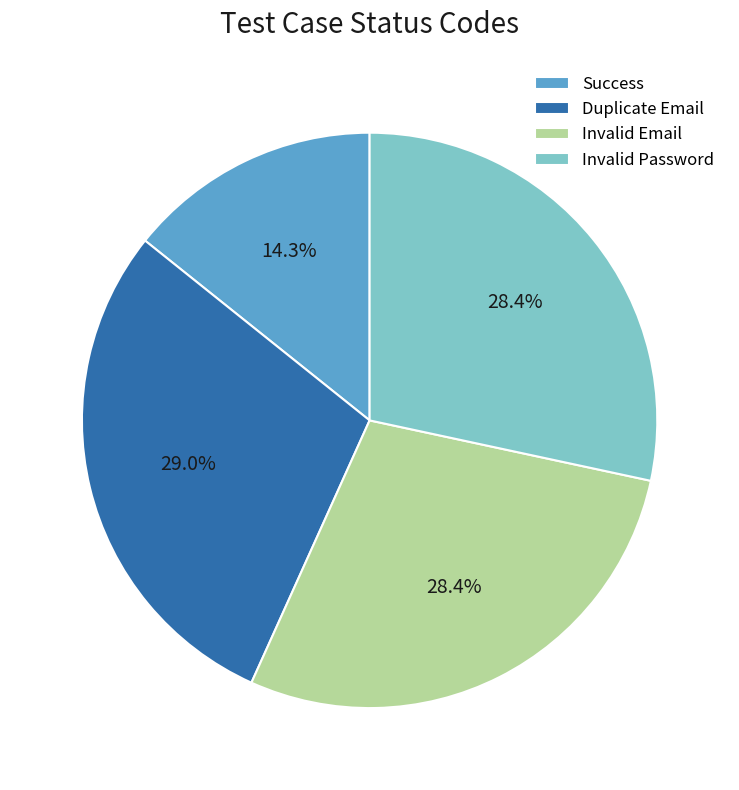

To the nearest percent, what is the difference between the largest and smallest slice percentages?

15%